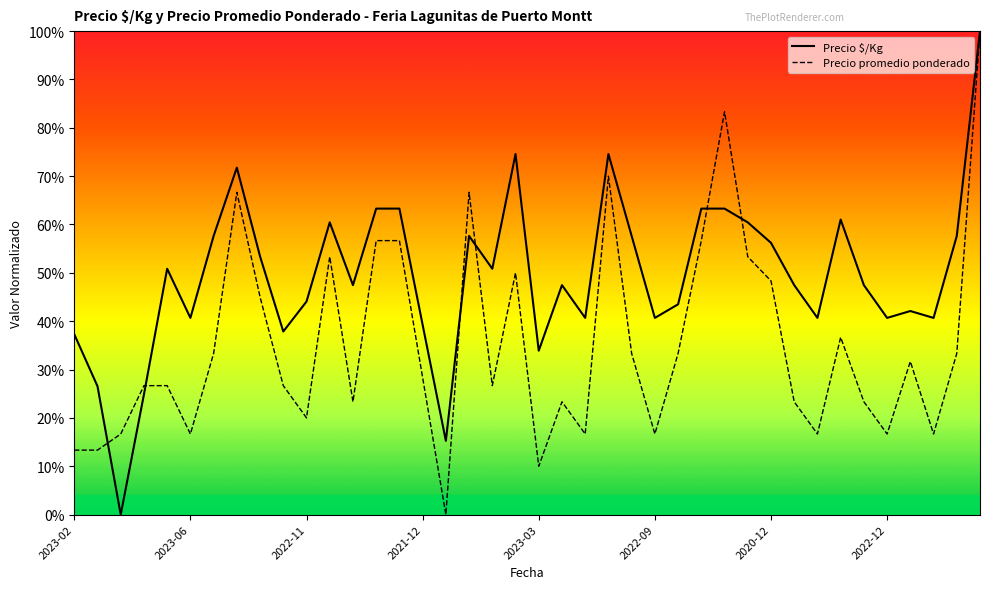

How many distinct data groups are displayed?

2